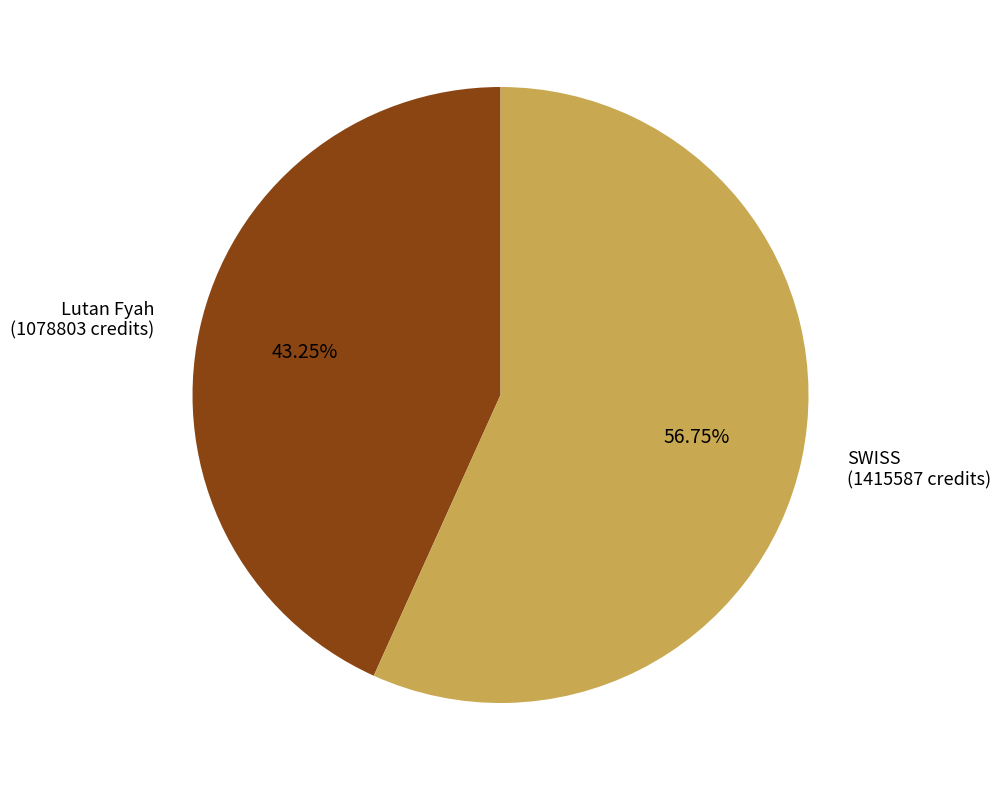

Combined, do SWISS and Lutan Fyah account for over 50%?

Yes